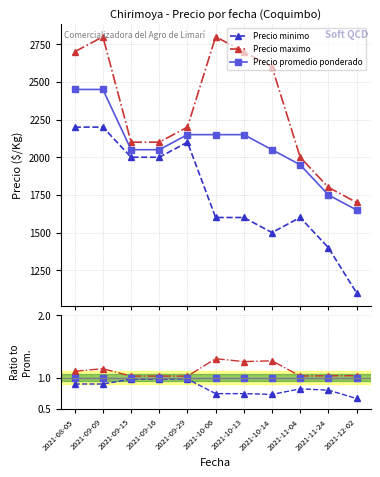

What are all the series names shown in the legend?

Precio minimo, Precio maximo, Precio promedio ponderado